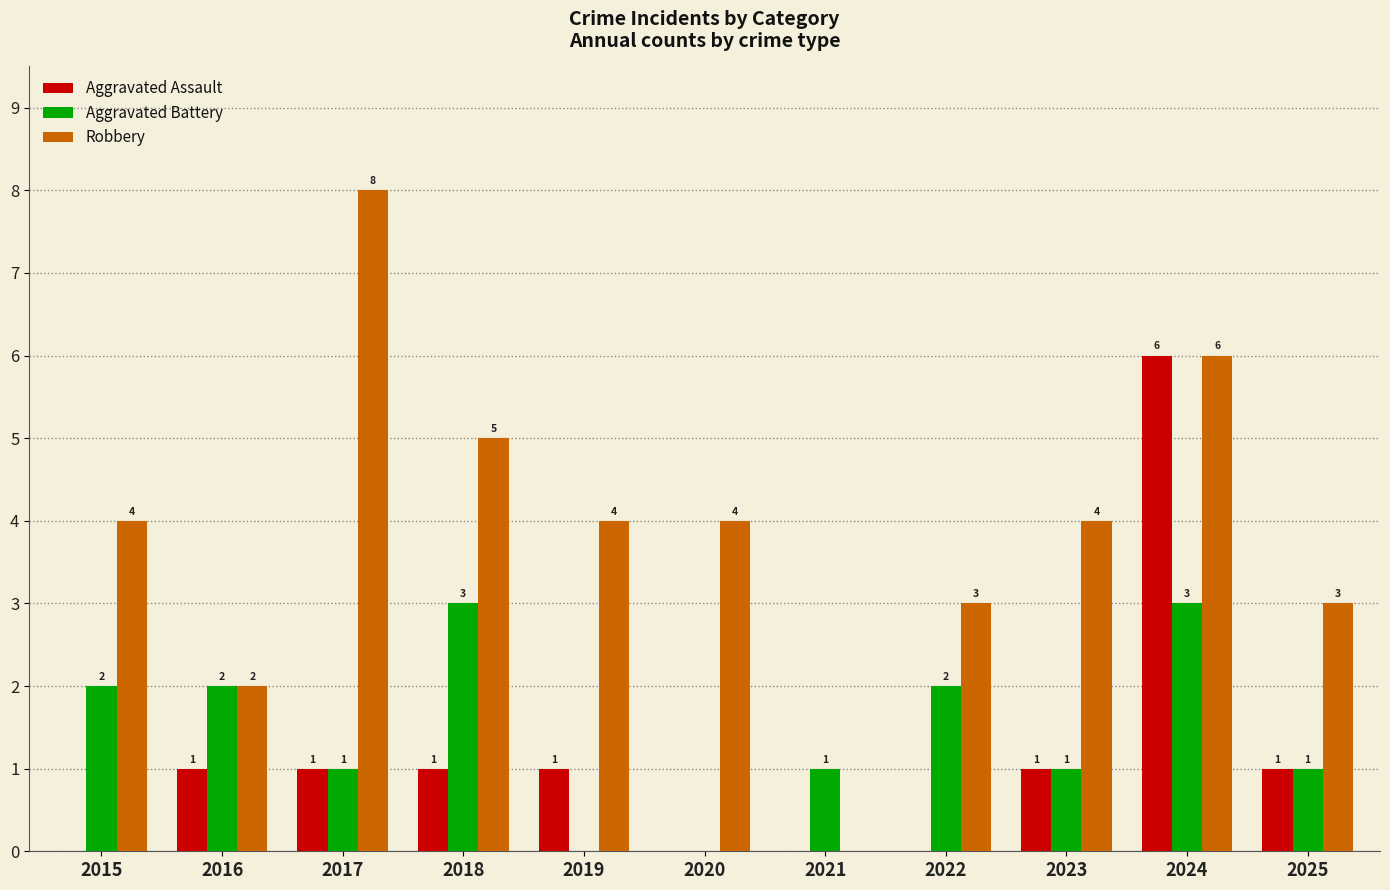

What is the sum of the Aggravated Battery values at 2019 and 2025?

1